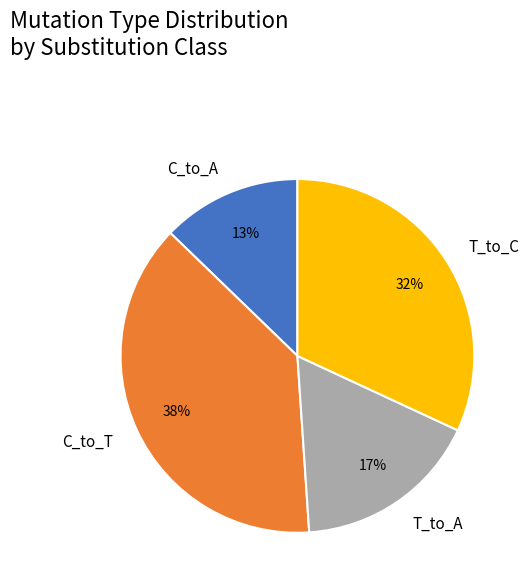

Does T_to_C account for over 50% of the chart?

No